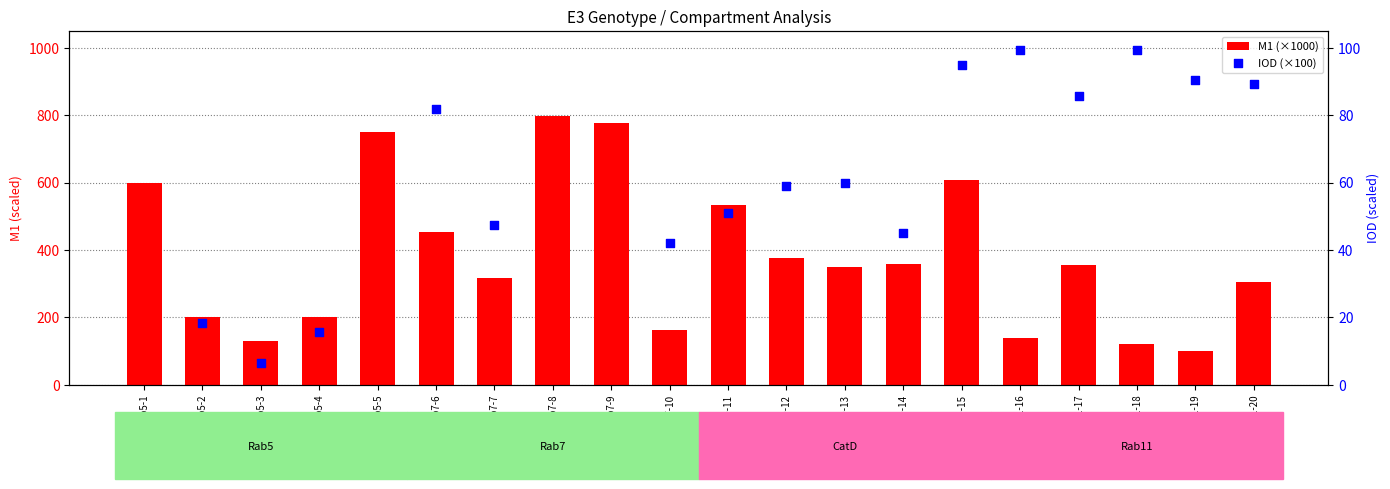

What are all the series names shown in the legend?

M1 (×1000), IOD (×100)